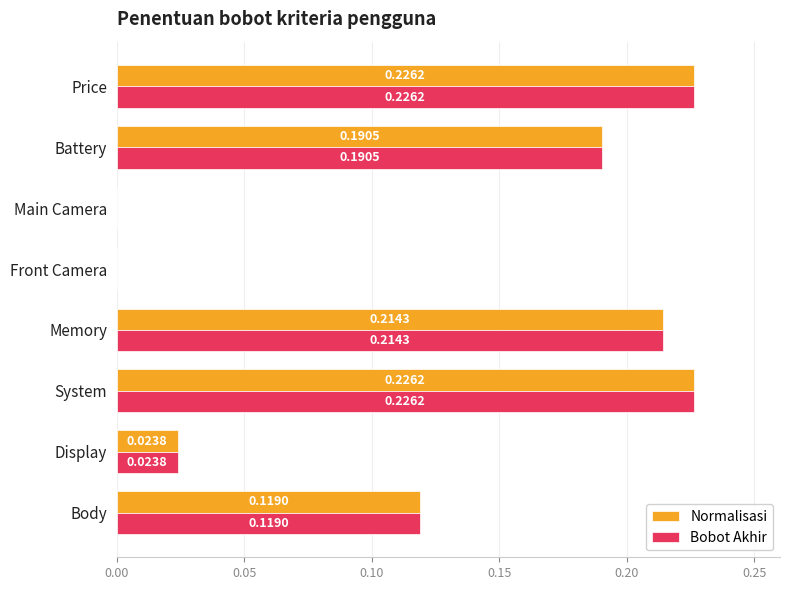

What are all the series names shown in the legend?

Normalisasi, Bobot Akhir